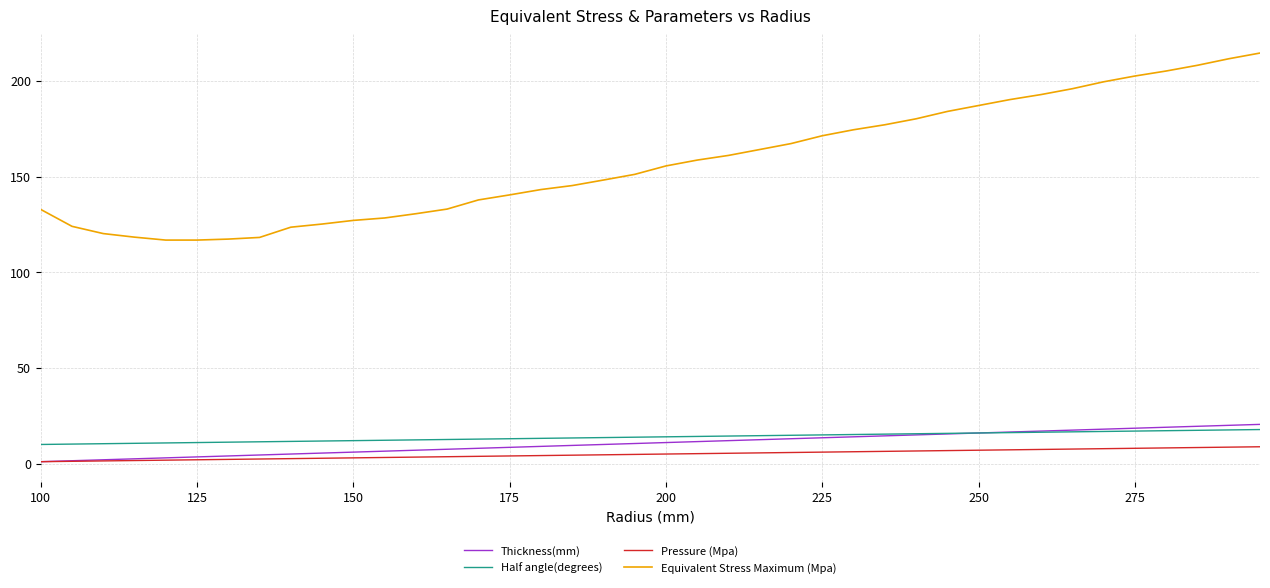

True or false: Half angle(degrees) and Pressure (Mpa) cross at least once.

False